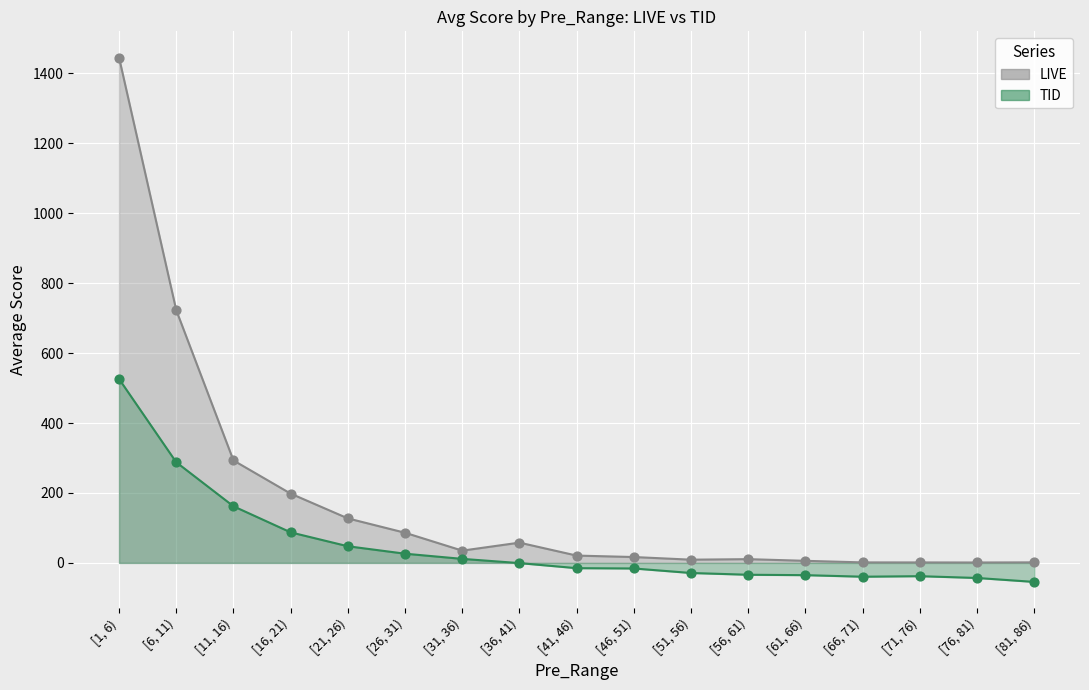

At how many categories does at least one series exceed 648?

2